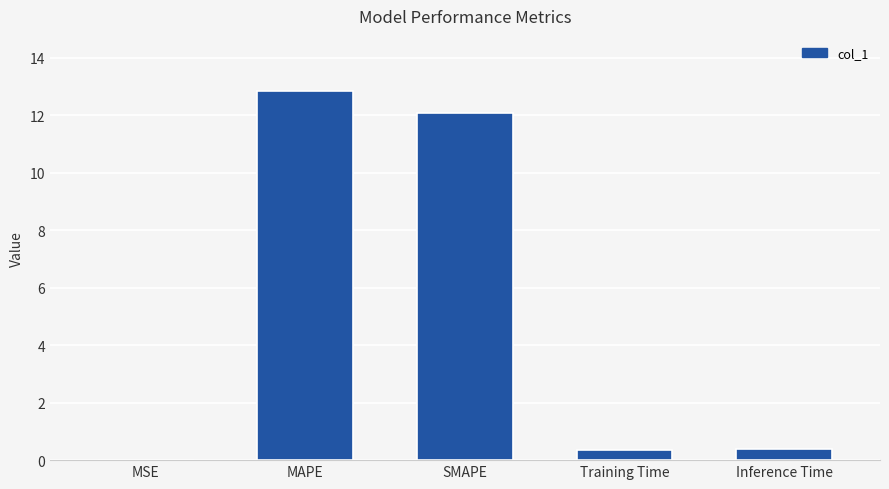

What is the change in value from MAPE to Training Time?

-12.5